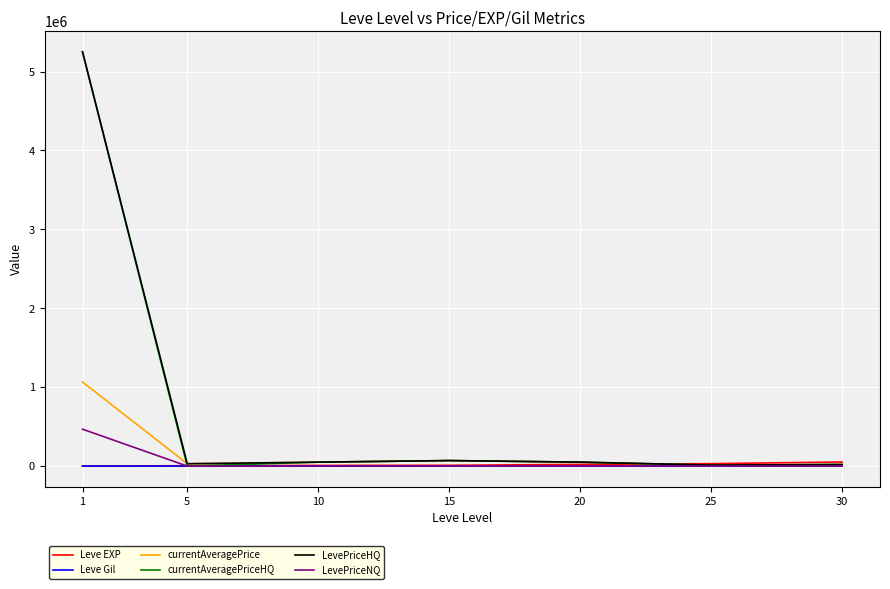

How many lines are shown in the chart?

6